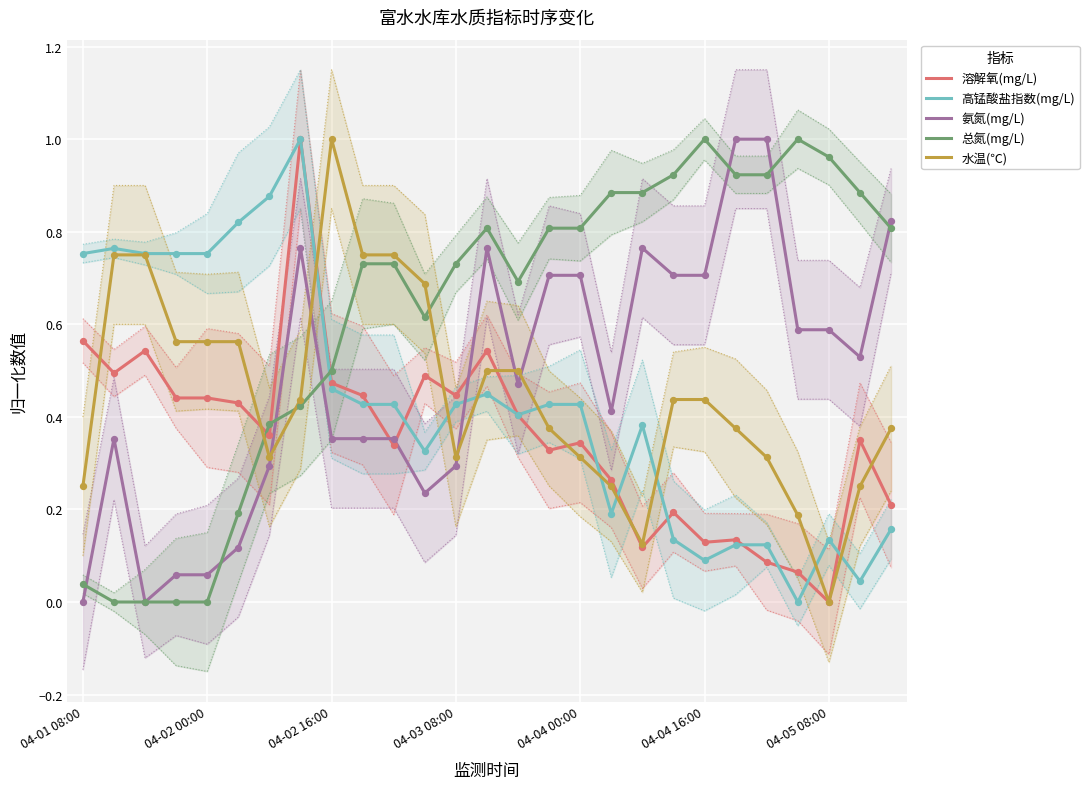

Which series has the widest spread of Y values?

溶解氧(mg/L)